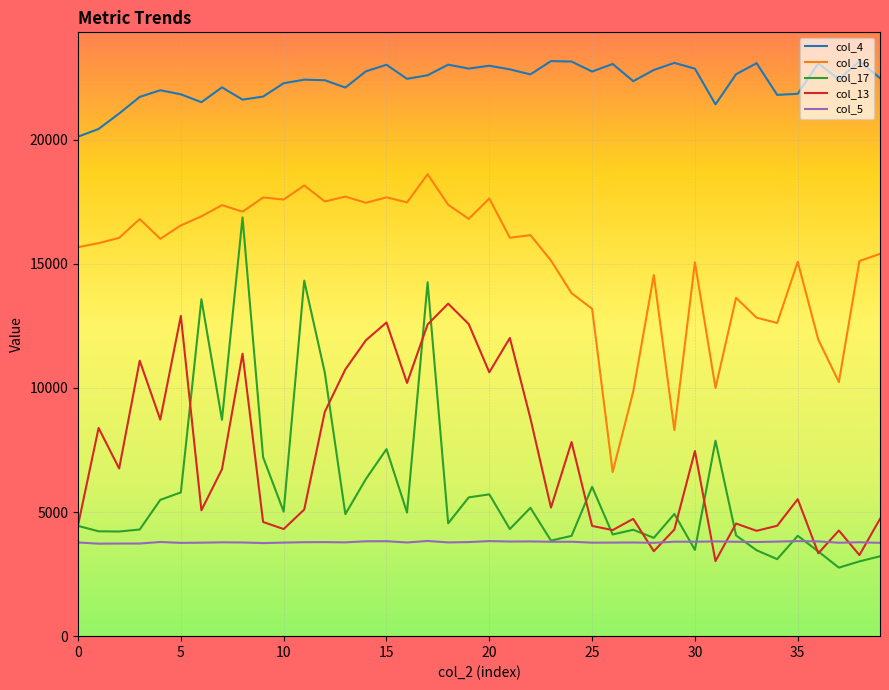

What is the maximum value shown in the chart?

23166